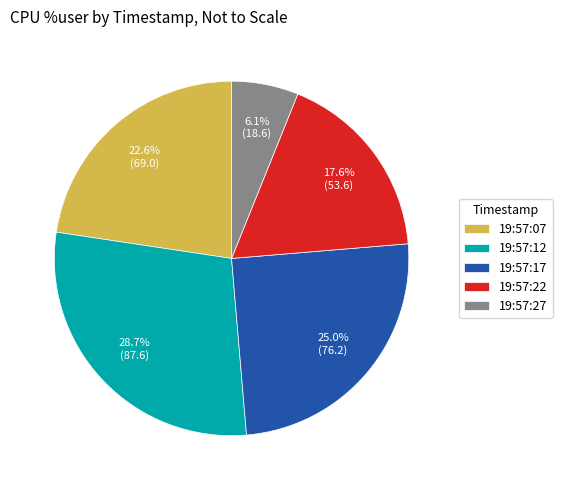

What portion of the pie excludes 19:57:27?

93.9%